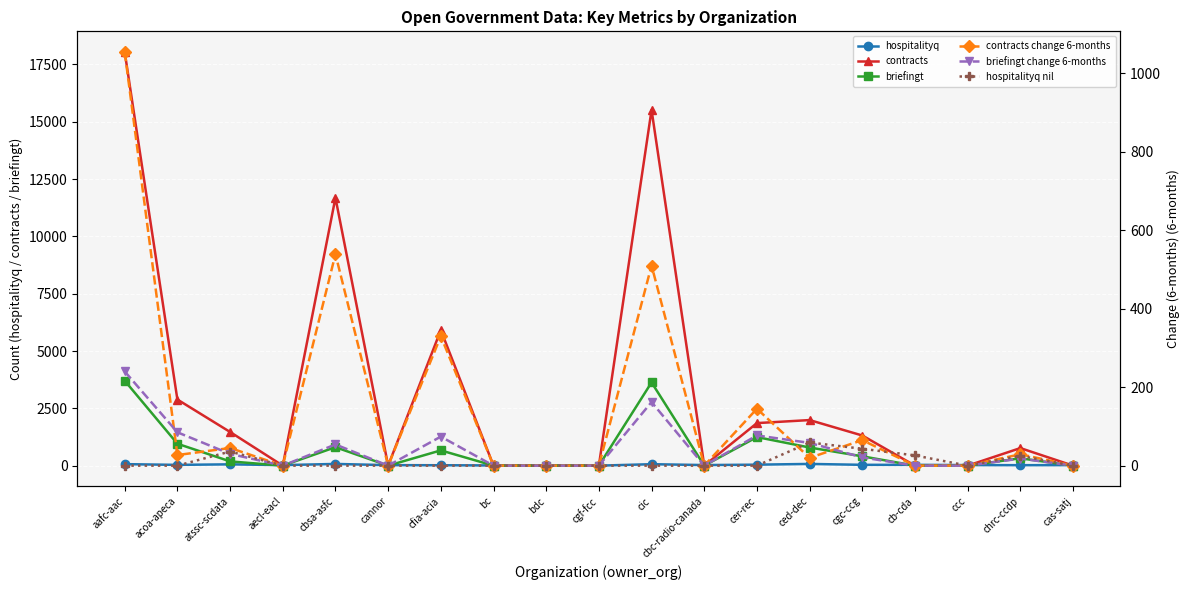

Count the number of categories in the chart.

19